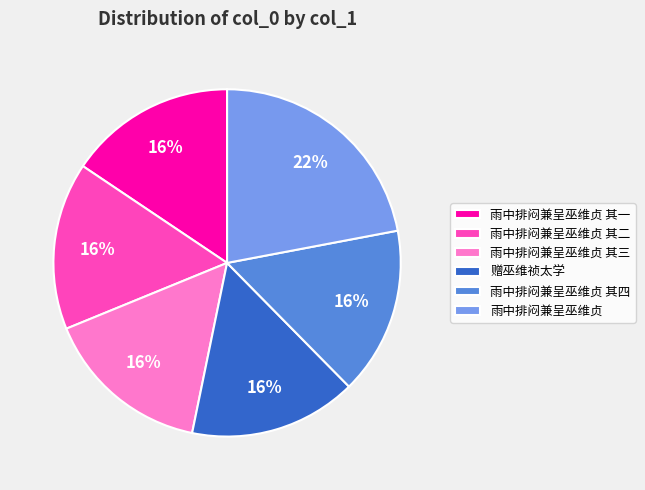

To the nearest percent, what percentage of the pie is 雨中排闷兼呈巫维贞 其二?

16%